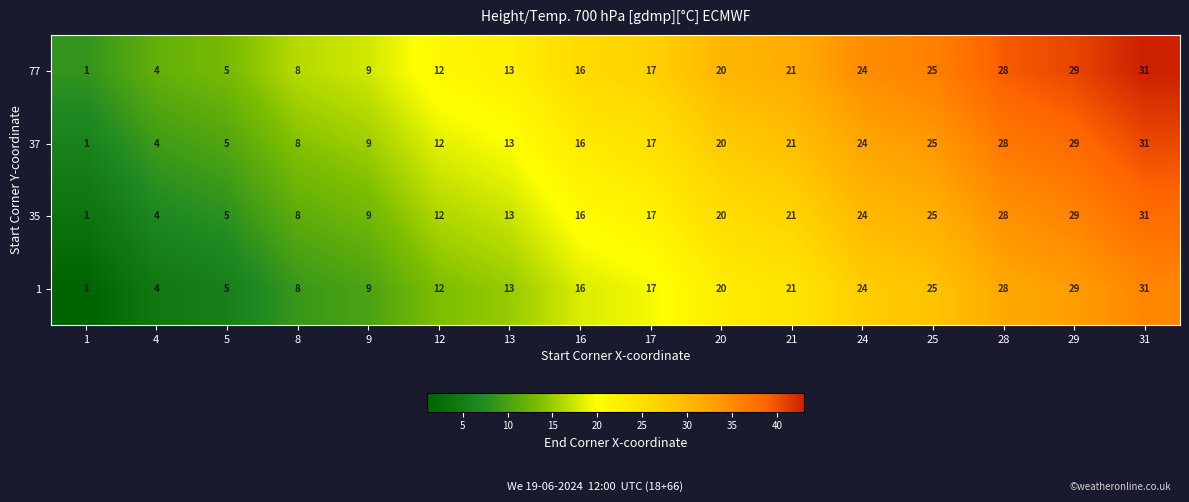

At how many categories does at least one series exceed 23?

5